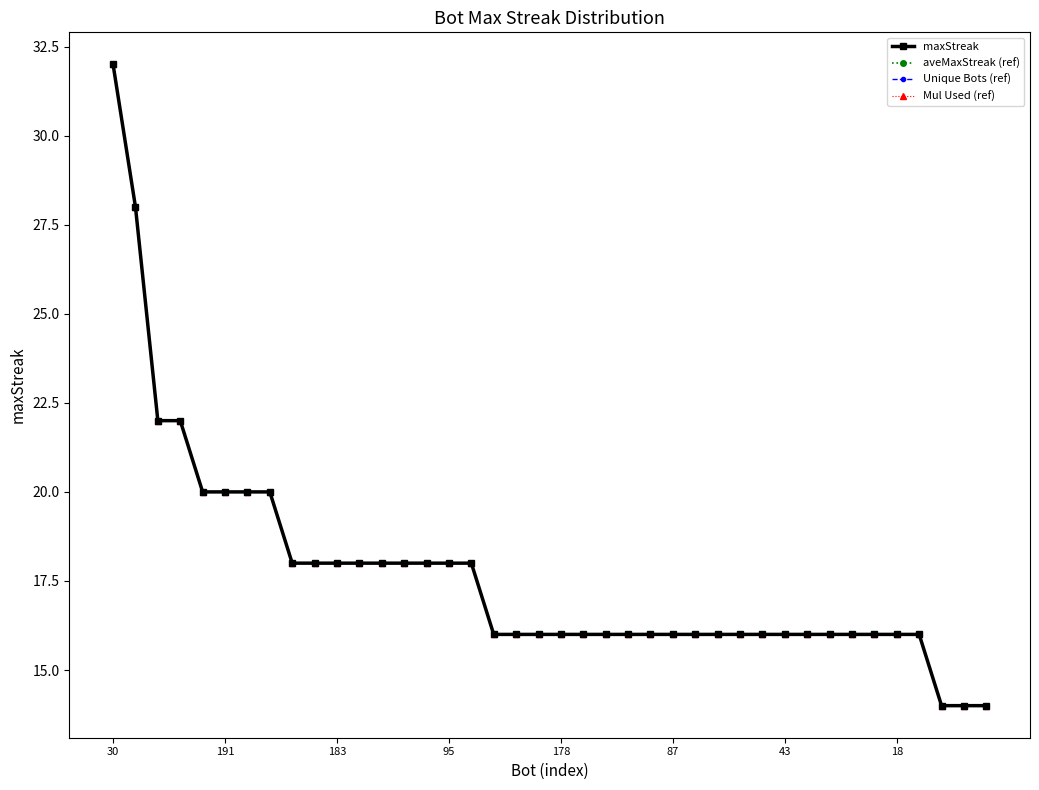

Is this an area chart (filled region under the line)?

No